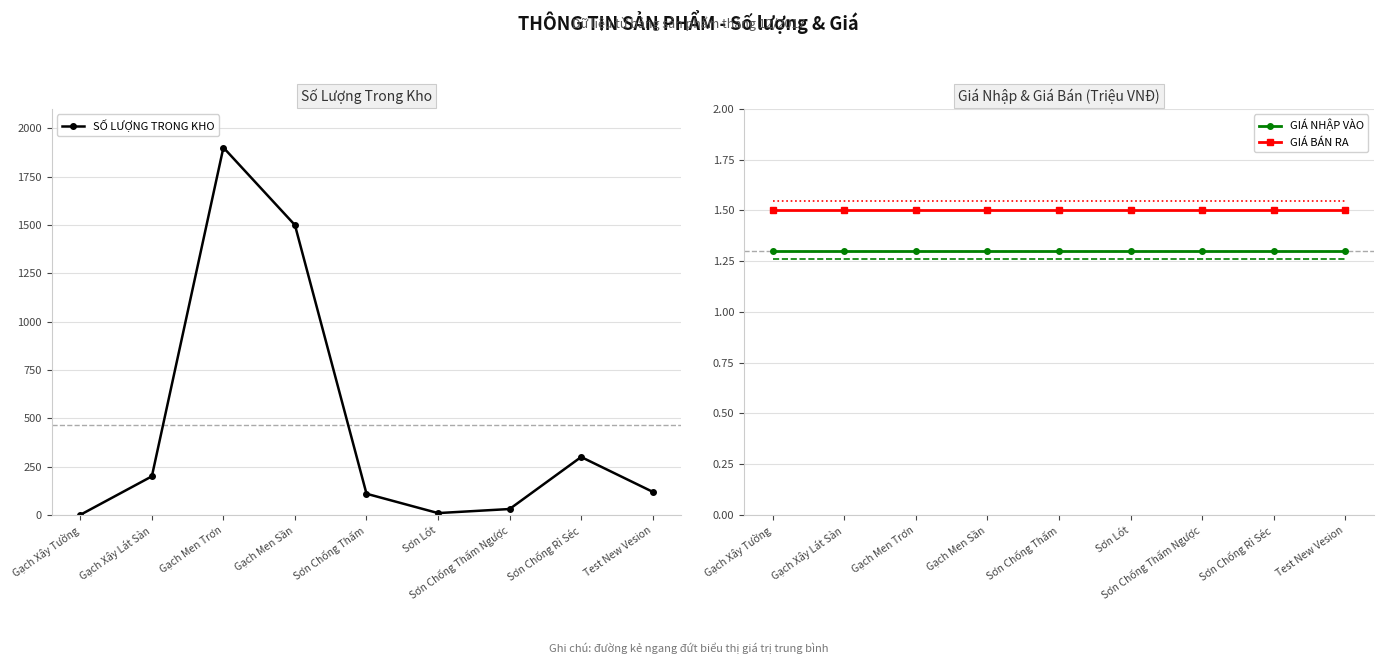

What is the average value of the GIÁ BÁN RA series?

1.5